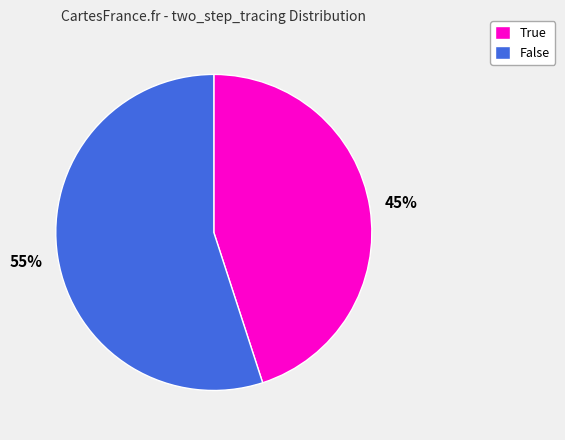

What percentage is the False slice, to the nearest percent?

55%